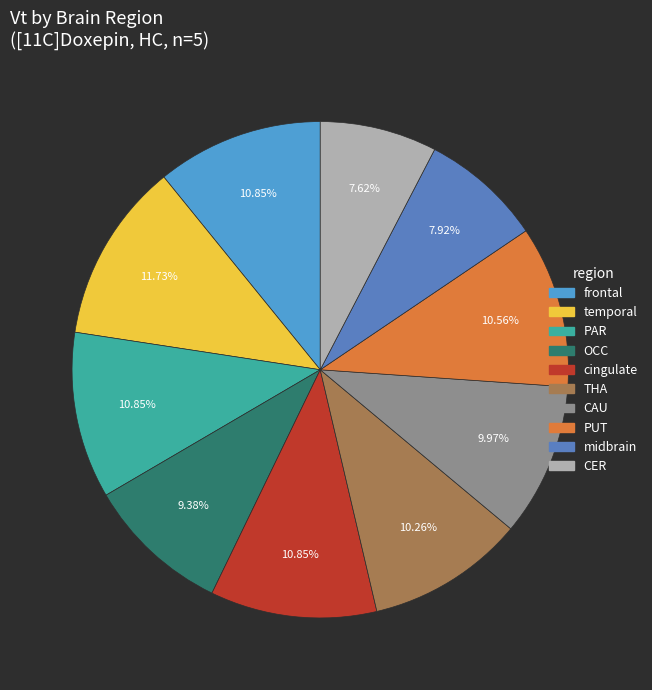

Count the number of slices in the pie.

10